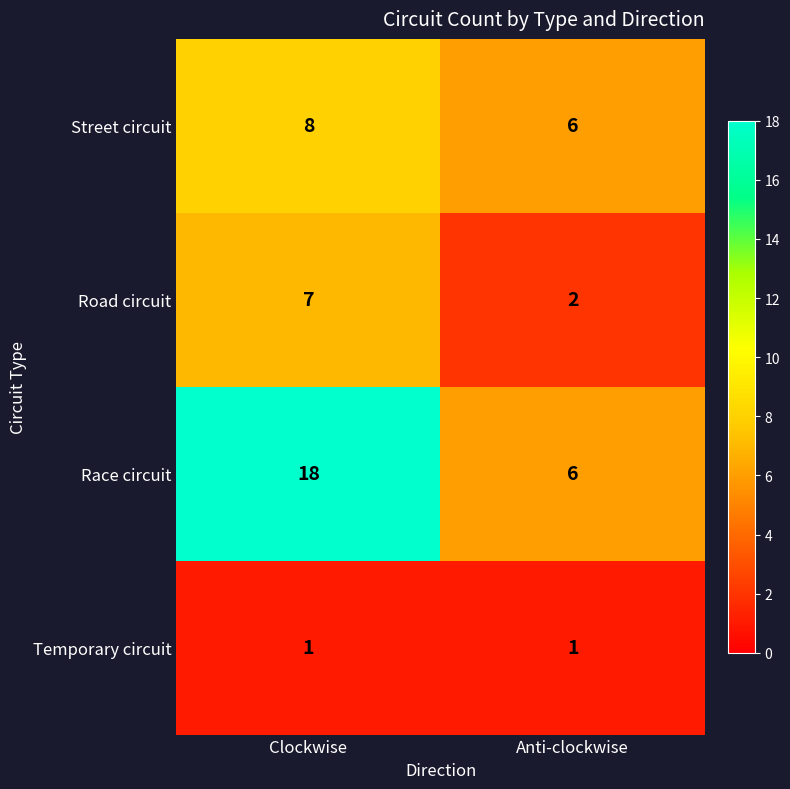

Reading left to right, what are all the values shown in this chart?

Street circuit: 8	6
Road circuit: 7	2
Race circuit: 18	6
Temporary circuit: 1	1